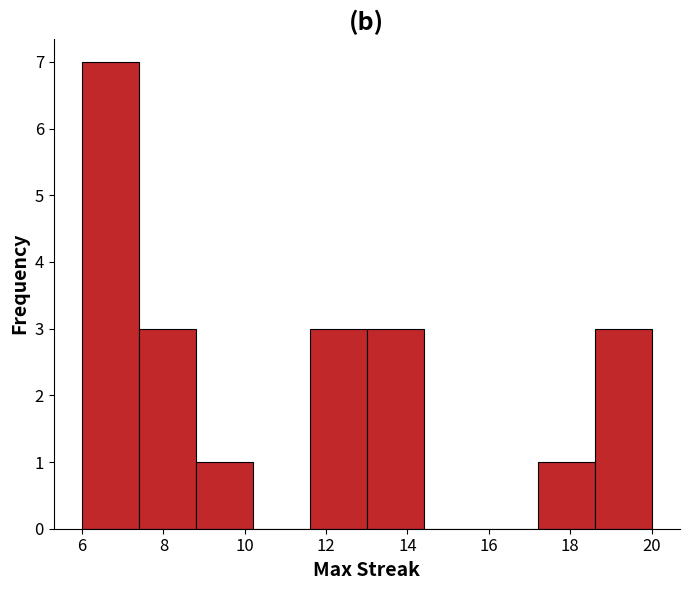

Which range on the x-axis has the tallest bar?

6.0 to 7.4